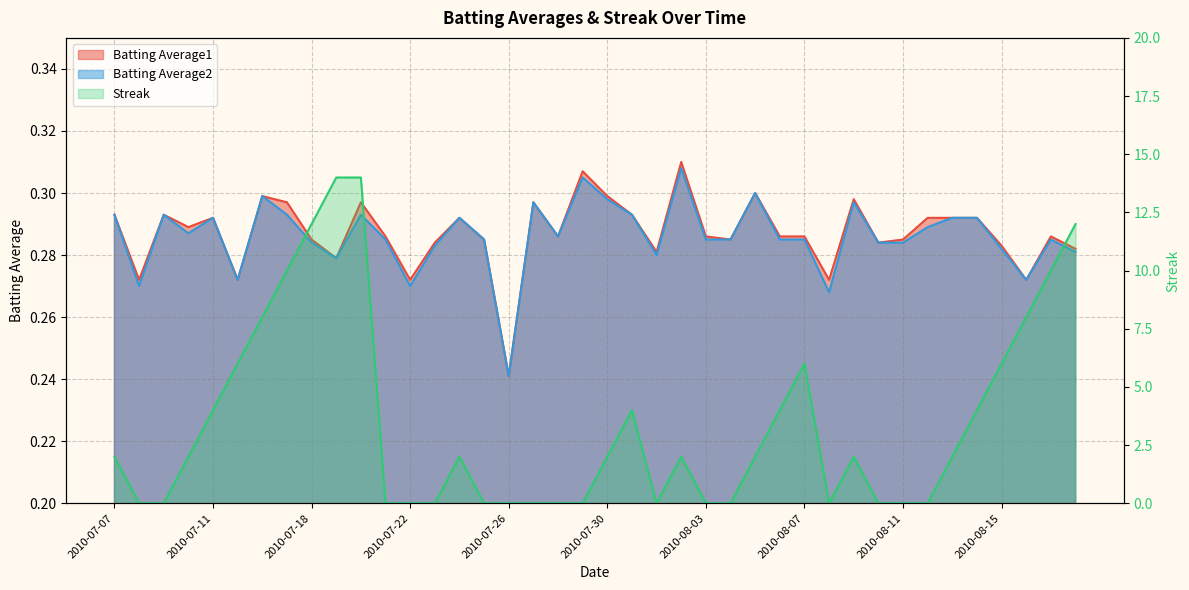

Reading right to left, list all the values displayed in this chart.

Batting Average1: 2010-08-18=0.3	2010-08-17=0.3	2010-08-16=0.3	2010-08-15=0.3	2010-08-14=0.3	2010-08-13=0.3	2010-08-12=0.3	2010-08-11=0.3	2010-08-10=0.3	2010-08-09=0.3	2010-08-08=0.3	2010-08-07=0.3	2010-08-06=0.3	2010-08-05=0.3	2010-08-04=0.3	2010-08-03=0.3	2010-08-02=0.3	2010-08-01=0.3	2010-07-31=0.3	2010-07-30=0.3	2010-07-29=0.3	2010-07-28=0.3	2010-07-27=0.3	2010-07-26=0.2	2010-07-25=0.3	2010-07-24=0.3	2010-07-23=0.3	2010-07-22=0.3	2010-07-21=0.3	2010-07-20=0.3	2010-07-19=0.3	2010-07-18=0.3	2010-07-17=0.3	2010-07-16=0.3	2010-07-15=0.3	2010-07-11=0.3	2010-07-10=0.3	2010-07-09=0.3	2010-07-08=0.3	2010-07-07=0.3
Batting Average2: 2010-08-18=0.3	2010-08-17=0.3	2010-08-16=0.3	2010-08-15=0.3	2010-08-14=0.3	2010-08-13=0.3	2010-08-12=0.3	2010-08-11=0.3	2010-08-10=0.3	2010-08-09=0.3	2010-08-08=0.3	2010-08-07=0.3	2010-08-06=0.3	2010-08-05=0.3	2010-08-04=0.3	2010-08-03=0.3	2010-08-02=0.3	2010-08-01=0.3	2010-07-31=0.3	2010-07-30=0.3	2010-07-29=0.3	2010-07-28=0.3	2010-07-27=0.3	2010-07-26=0.2	2010-07-25=0.3	2010-07-24=0.3	2010-07-23=0.3	2010-07-22=0.3	2010-07-21=0.3	2010-07-20=0.3	2010-07-19=0.3	2010-07-18=0.3	2010-07-17=0.3	2010-07-16=0.3	2010-07-15=0.3	2010-07-11=0.3	2010-07-10=0.3	2010-07-09=0.3	2010-07-08=0.3	2010-07-07=0.3
Streak: 2010-08-18=12.0	2010-08-17=10.0	2010-08-16=8.0	2010-08-15=6.0	2010-08-14=4.0	2010-08-13=2.0	2010-08-12=0.0	2010-08-11=0.0	2010-08-10=0.0	2010-08-09=2.0	2010-08-08=0.0	2010-08-07=6.0	2010-08-06=4.0	2010-08-05=2.0	2010-08-04=0.0	2010-08-03=0.0	2010-08-02=2.0	2010-08-01=0.0	2010-07-31=4.0	2010-07-30=2.0	2010-07-29=0.0	2010-07-28=0.0	2010-07-27=0.0	2010-07-26=0.0	2010-07-25=0.0	2010-07-24=2.0	2010-07-23=0.0	2010-07-22=0.0	2010-07-21=0.0	2010-07-20=14.0	2010-07-19=14.0	2010-07-18=12.0	2010-07-17=10.0	2010-07-16=8.0	2010-07-15=6.0	2010-07-11=4.0	2010-07-10=2.0	2010-07-09=0.0	2010-07-08=0.0	2010-07-07=2.0